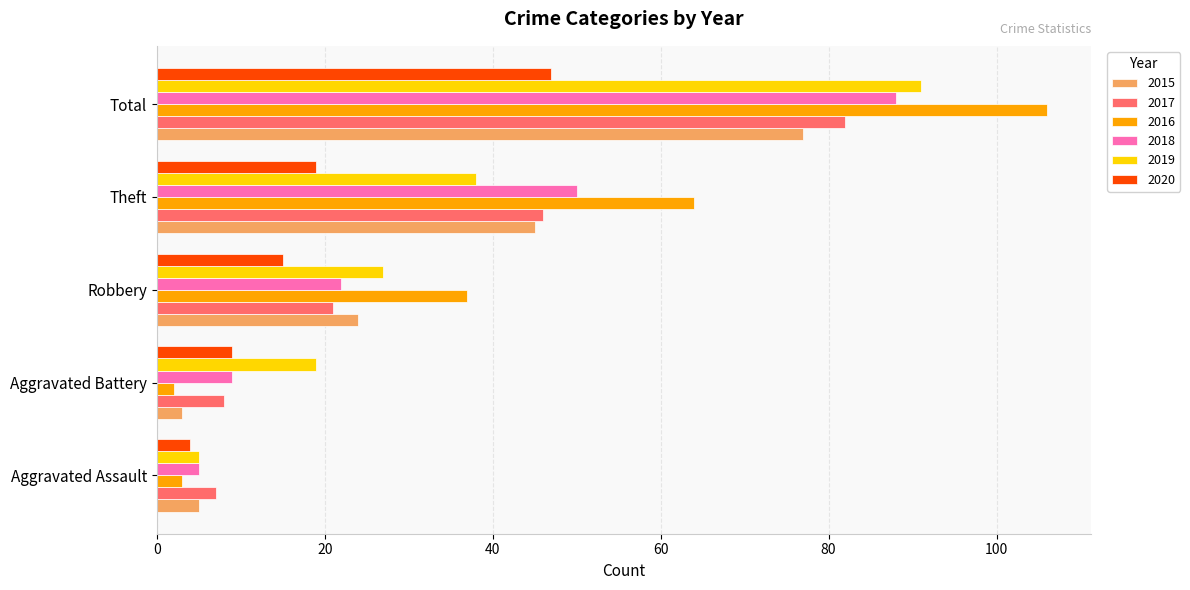

What is the sum of the 2017 values at Aggravated Battery and Robbery?

29